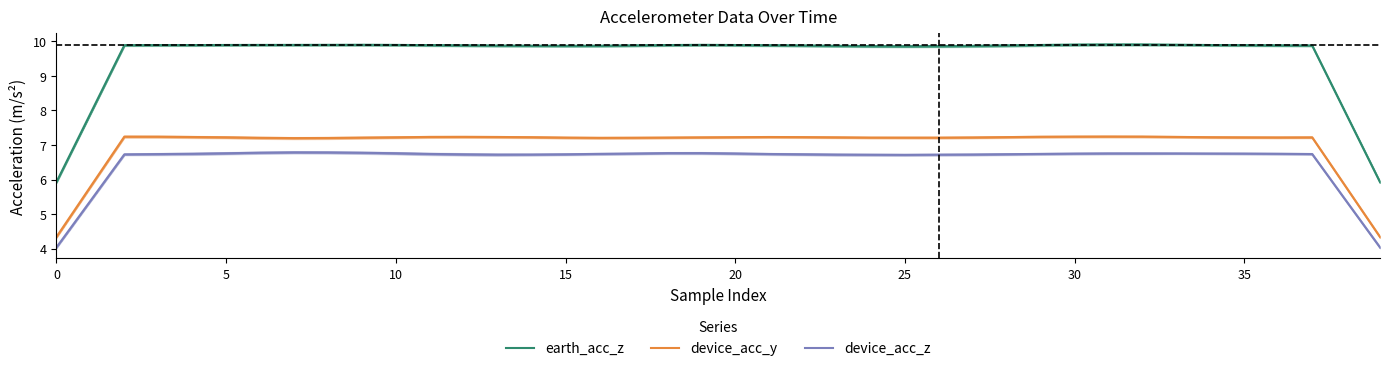

List the series in order of their peak value, highest first.

earth_acc_z, device_acc_y, device_acc_z